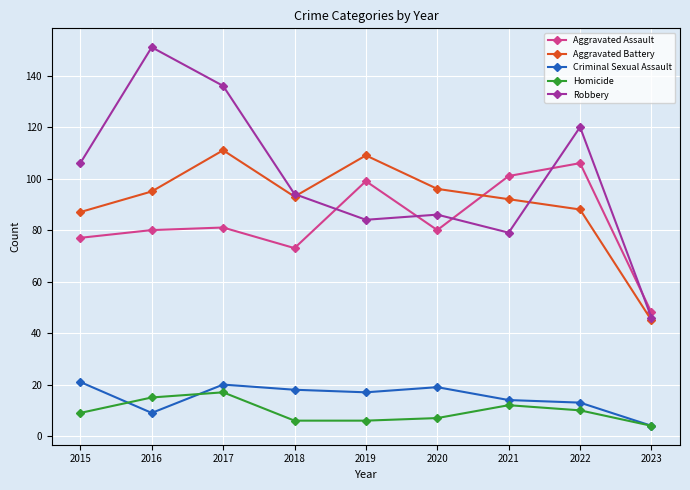

What is the difference between the highest and lowest values at 2023?

44